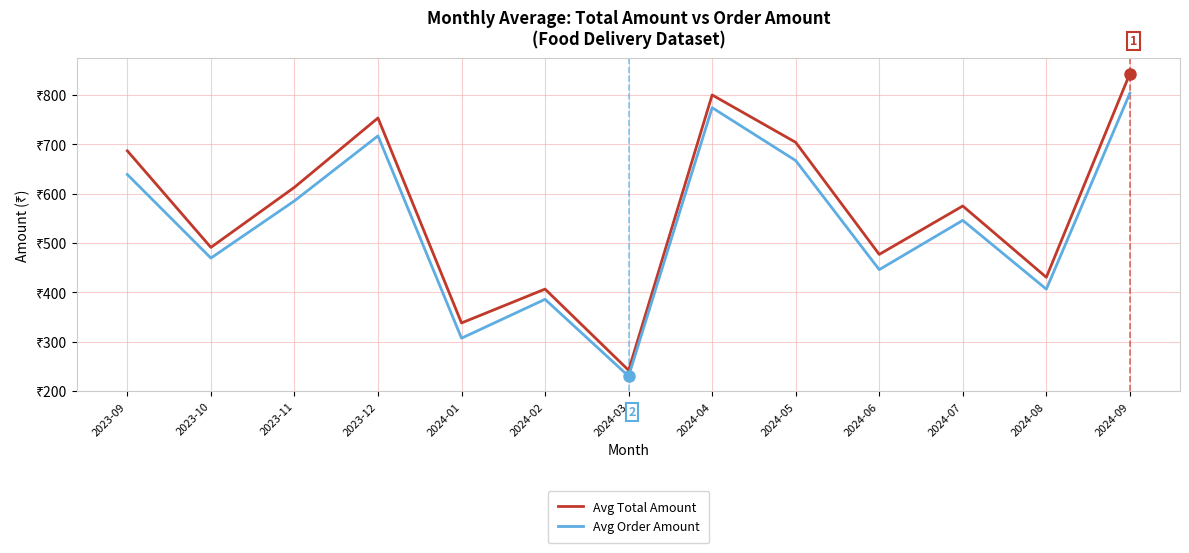

Rank the series by their maximum value, from highest to lowest.

Avg Total Amount, Avg Order Amount